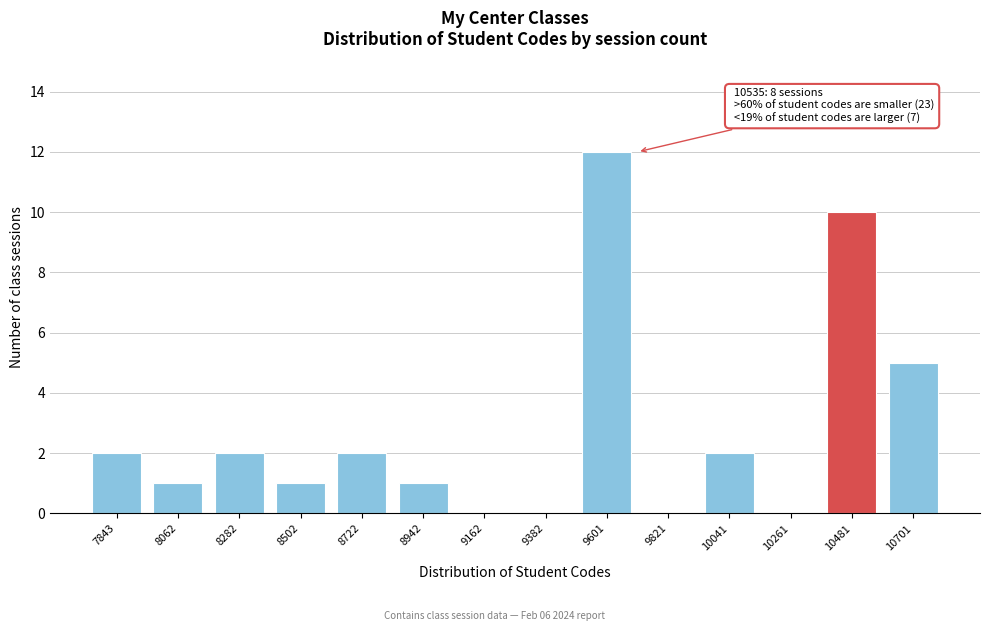

Reading left to right, extract all data points from this chart.

7843=2	8062=1	8282=2	8502=1	8722=2	8942=1	9162=0	9382=0	9601=12	9821=0	10041=2	10261=0	10481=10	10701=5